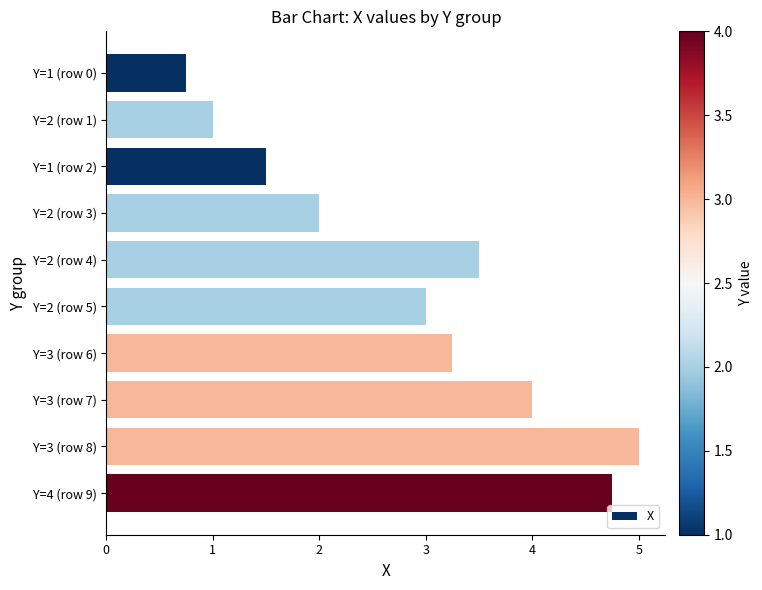

Is it true that the value at Y=1 (row 0) is 1.1?

False